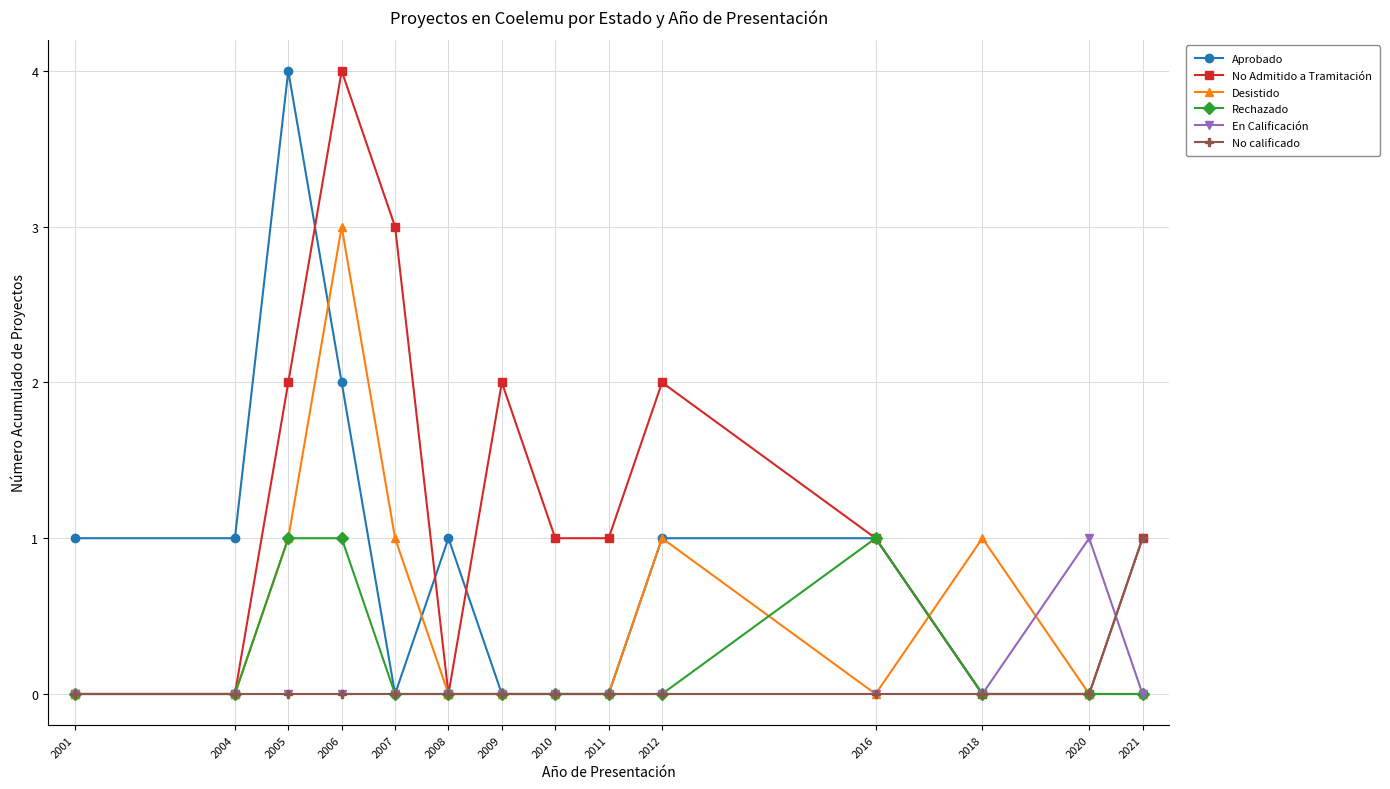

What is the spread (max minus min) of values at 2006?

4